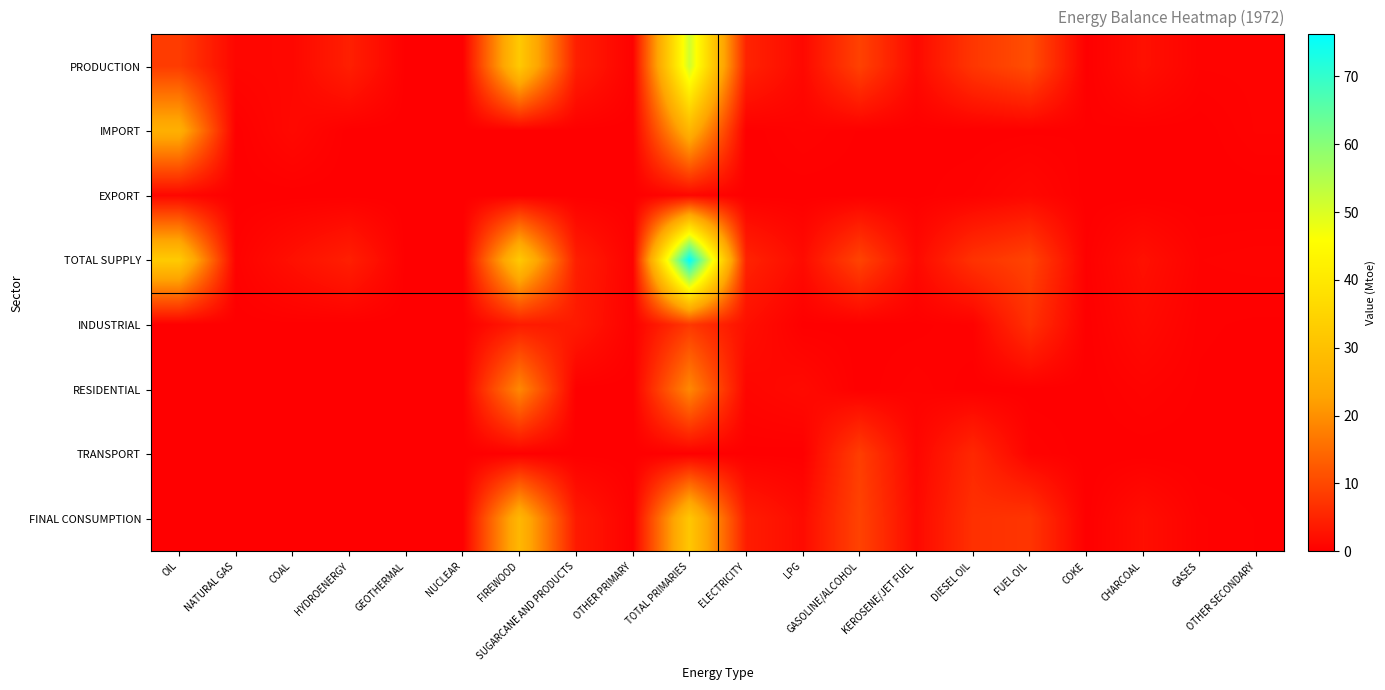

At GEOTHERMAL, list the series in order from smallest to largest.

PRODUCTION, IMPORT, EXPORT, TOTAL SUPPLY, INDUSTRIAL, RESIDENTIAL, TRANSPORT, FINAL CONSUMPTION